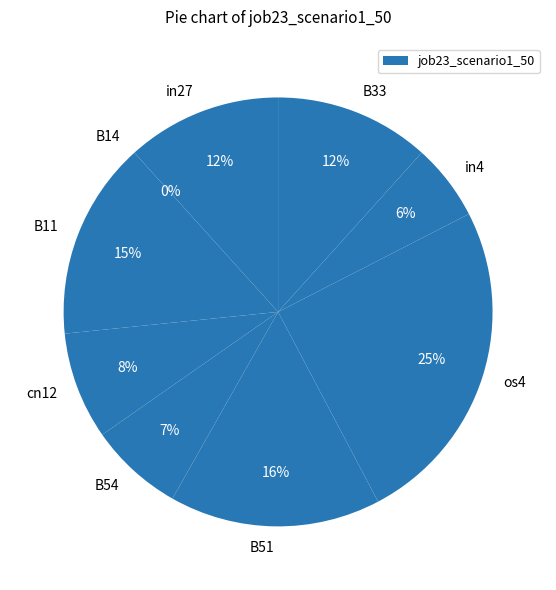

Which category has the smallest portion of the pie?

B14